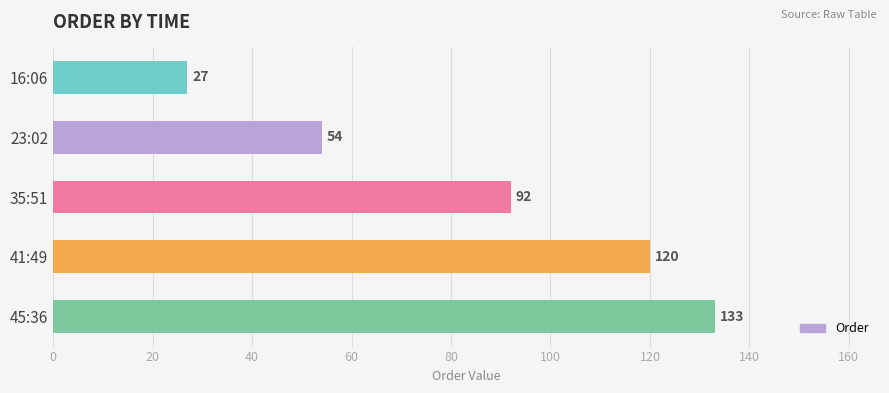

What is the difference between the maximum and minimum values?

106